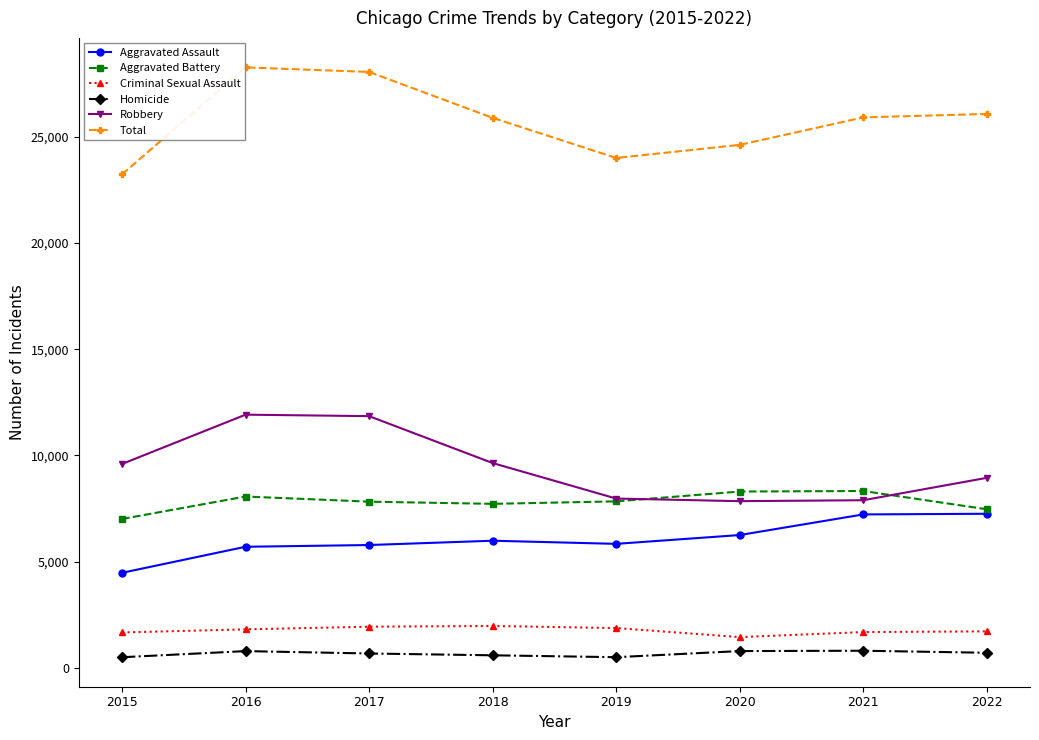

Where is Robbery nearest to the value 9880?

2018